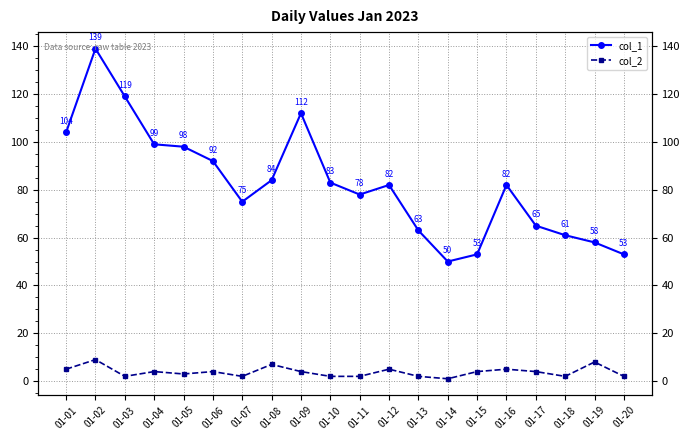

Which has a higher value, 01-12 or 01-09?

01-09